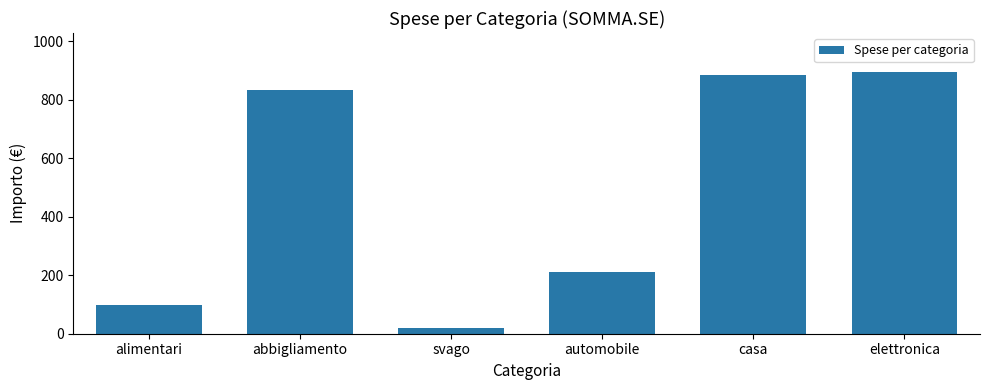

Between elettronica and svago, which is larger?

elettronica